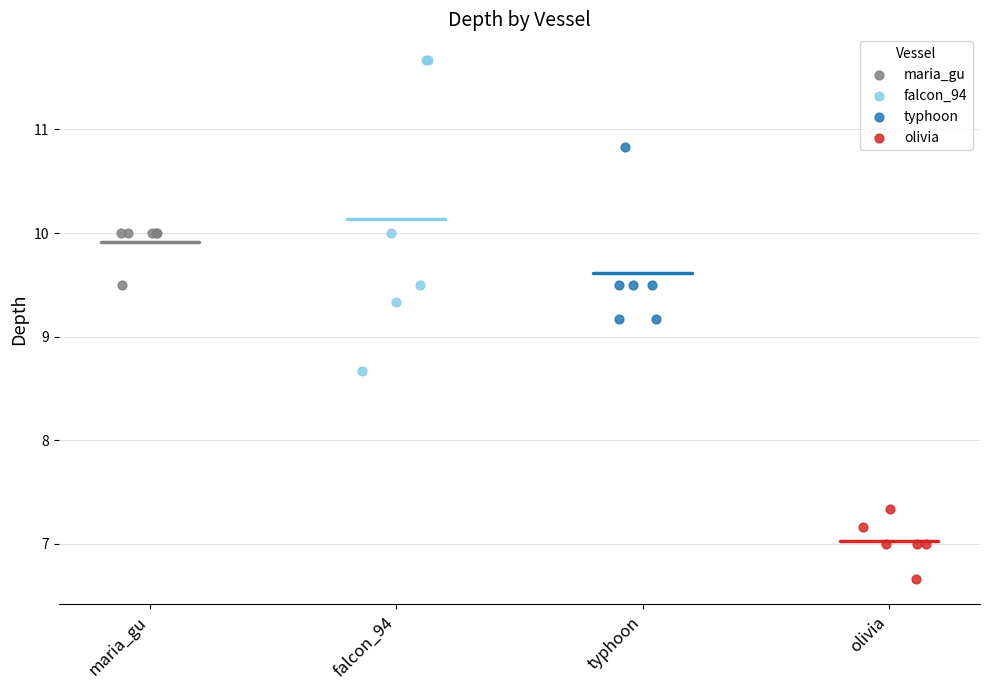

Which series has the widest spread of Y values?

falcon_94